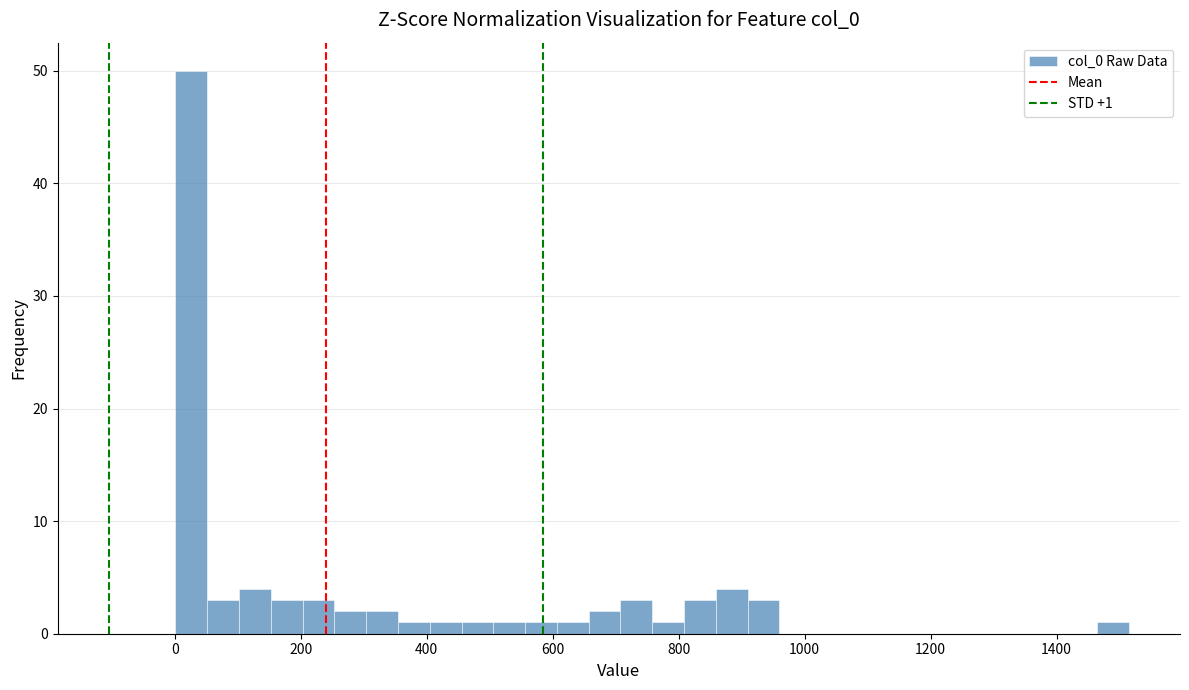

Around what value on the x-axis is the tallest bar? Give the approximate position of its centre, as read against the axis.

20